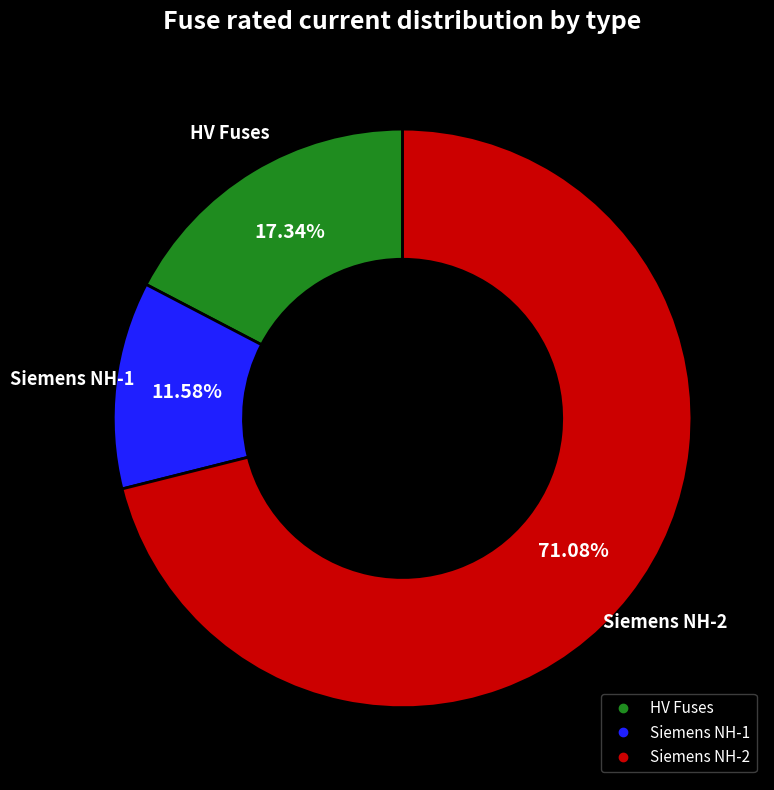

Does any single category account for the majority?

Yes